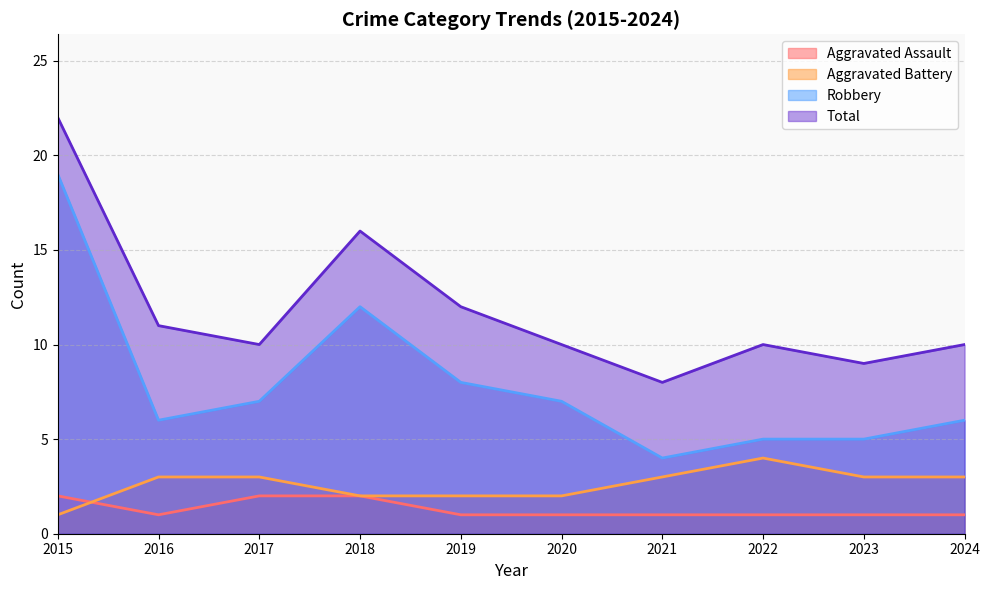

What is the sum of all Aggravated Battery values?

26